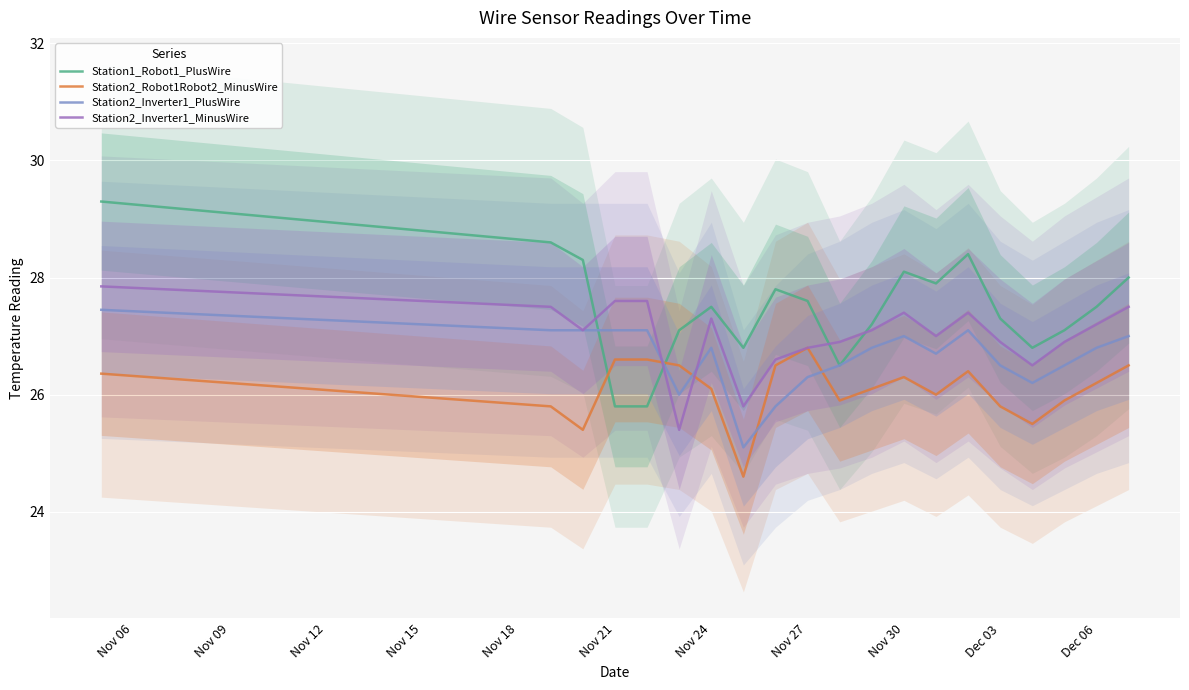

What is the highest value of the Station2_Inverter1_MinusWire series?

27.8